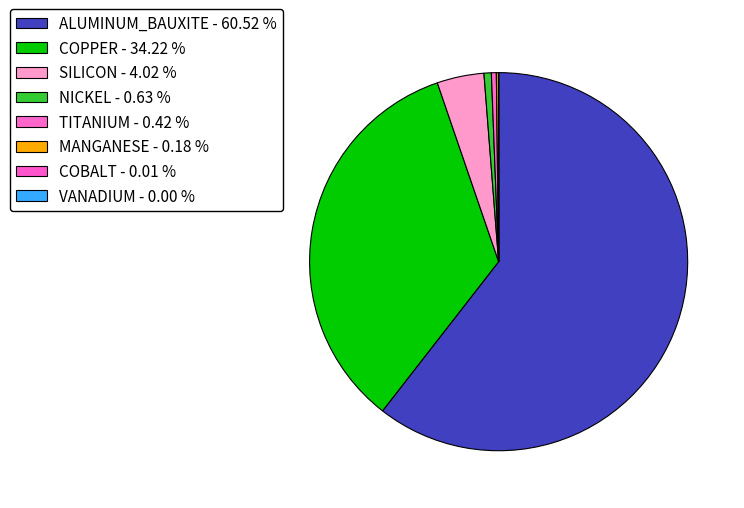

Between SILICON and ALUMINUM_BAUXITE, which is larger?

ALUMINUM_BAUXITE